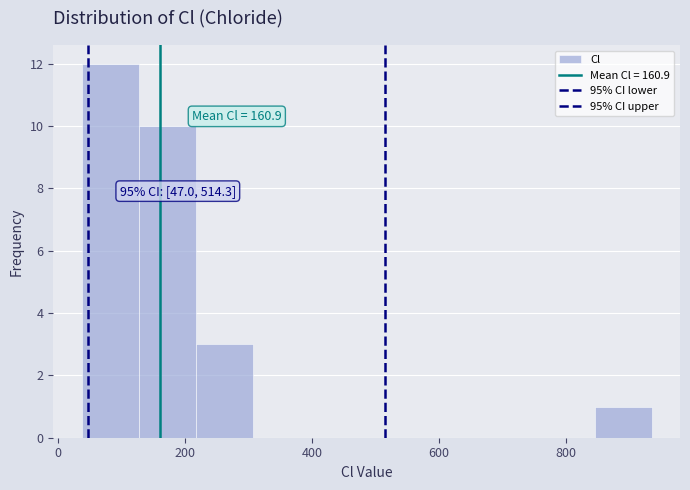

Which range on the x-axis has the tallest bar?

40 to 120